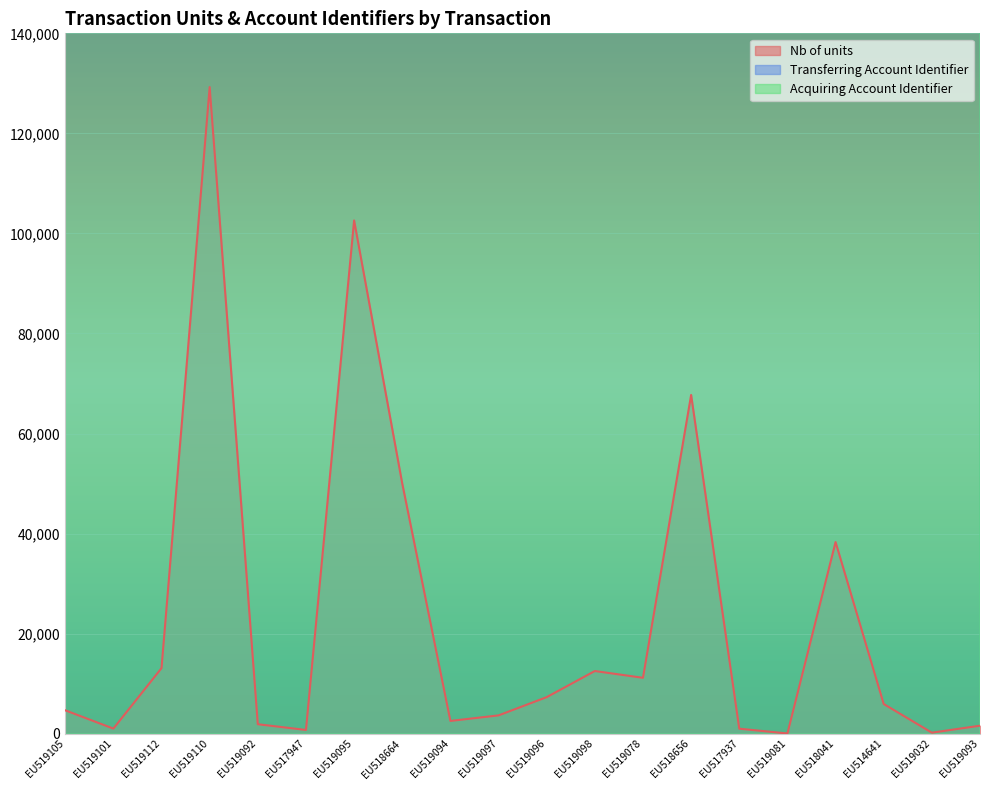

Rank the categories by Nb of units value from lowest to highest.

EU519081, EU519032, EU517947, EU517937, EU519101, EU519093, EU519092, EU519094, EU519097, EU519105, EU514641, EU519096, EU519078, EU519098, EU519112, EU518041, EU518664, EU518656, EU519095, EU519110